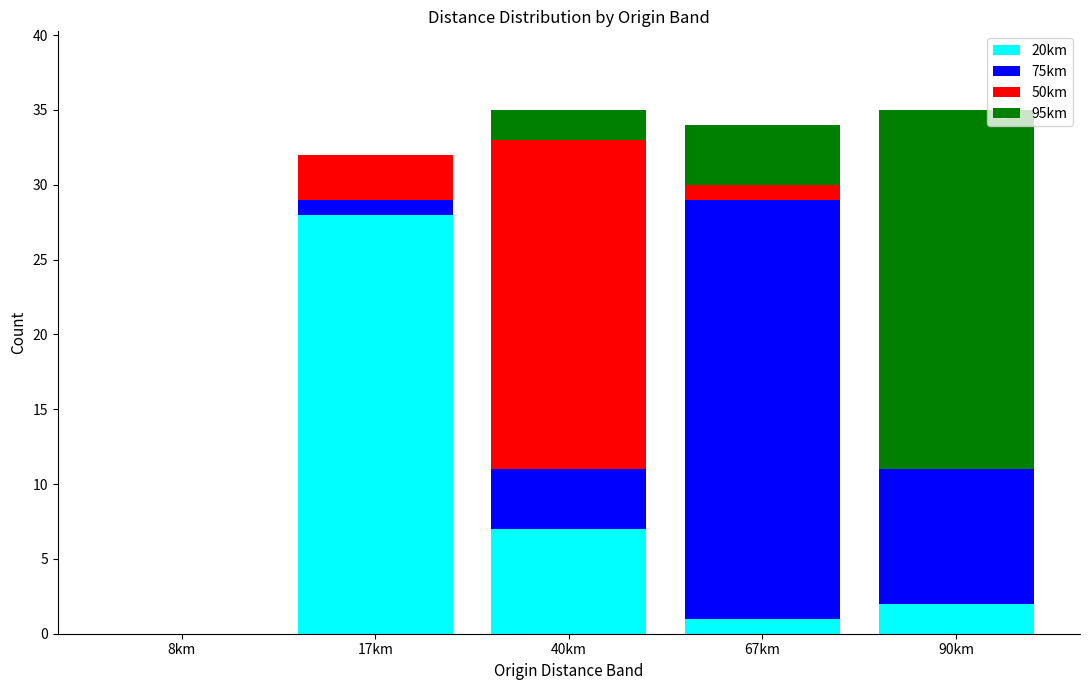

Where is 20km nearest to the value 14?

40km